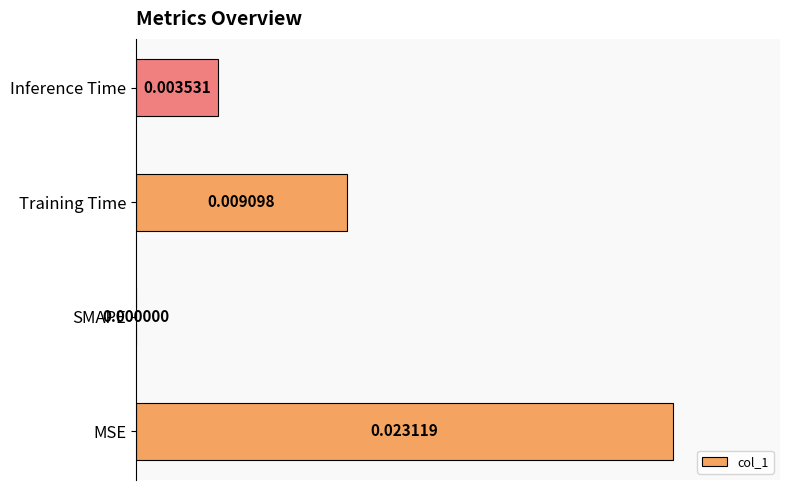

Between Inference Time and SMAPE, which is larger?

Inference Time